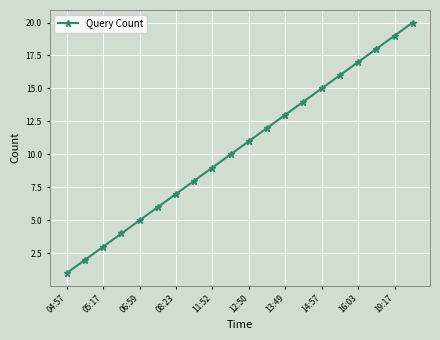

What is the greatest value displayed?

20